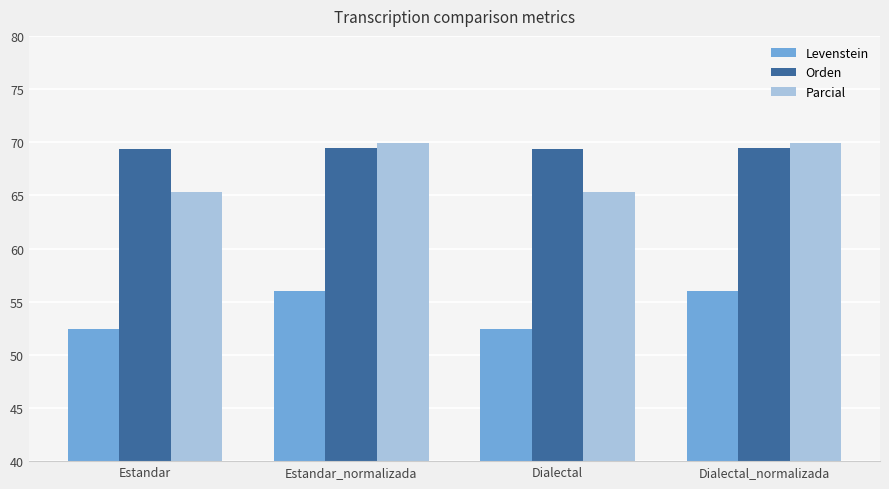

What is the difference between the highest and lowest values at Estandar?

16.9